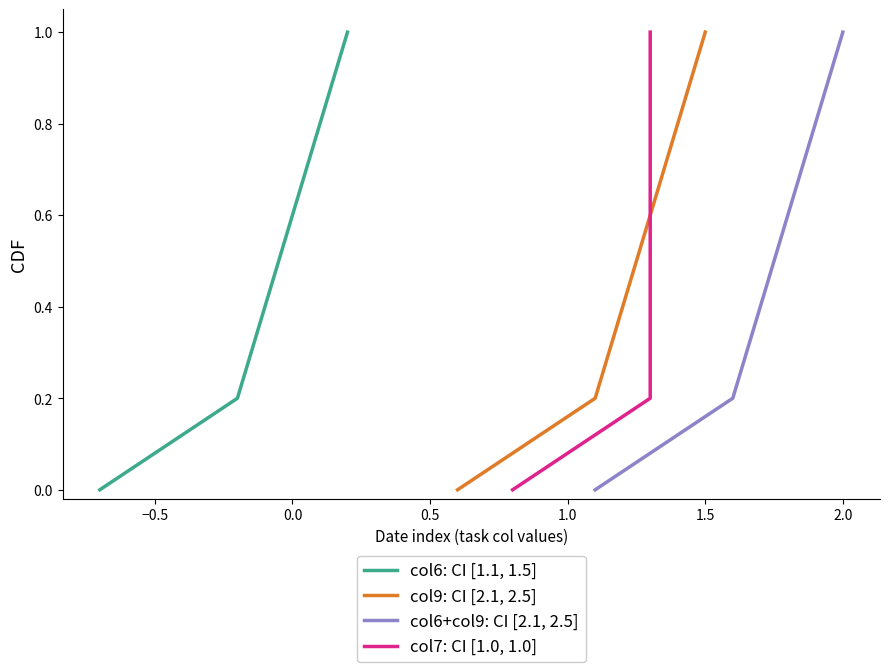

What is the highest value of the col6: CI [1.1, 1.5] series?

1.0